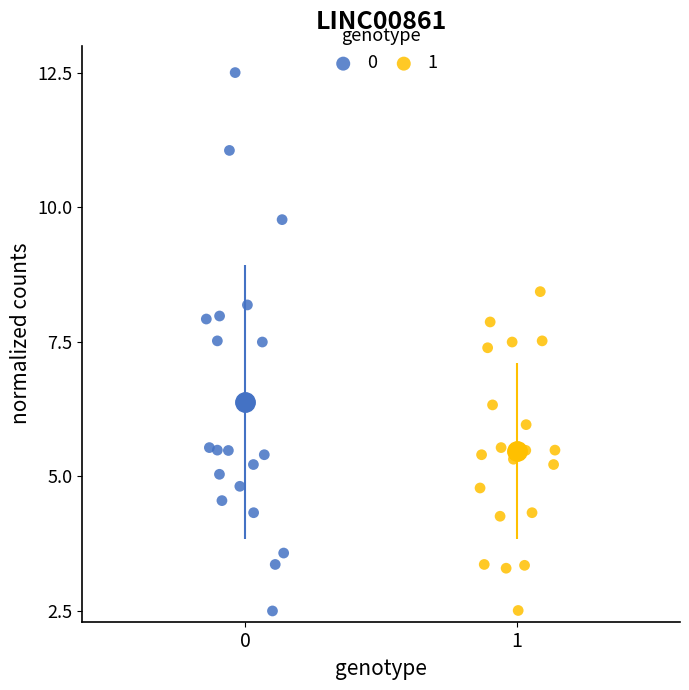

What are all the series names shown in the legend?

0, 1